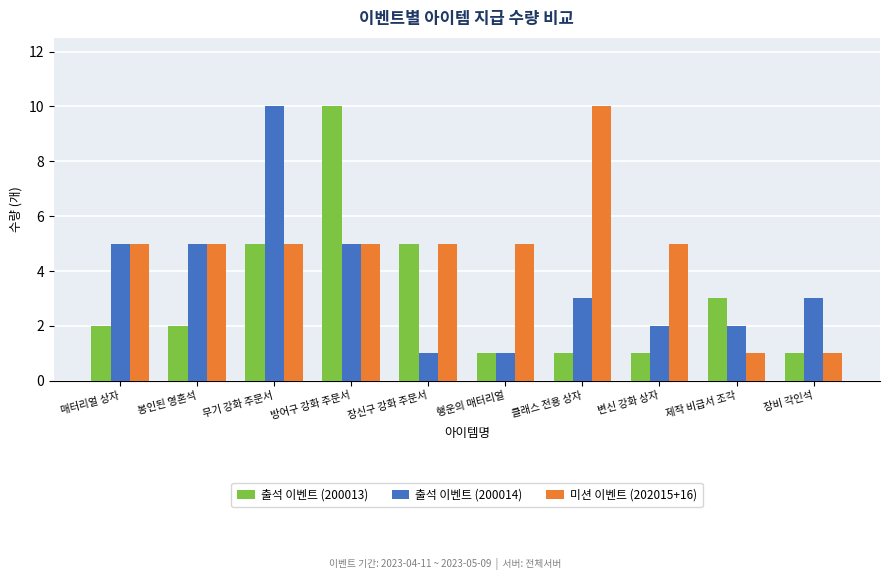

What is the value of the 출석 이벤트 (200013) bar at the 3rd from the left?

5